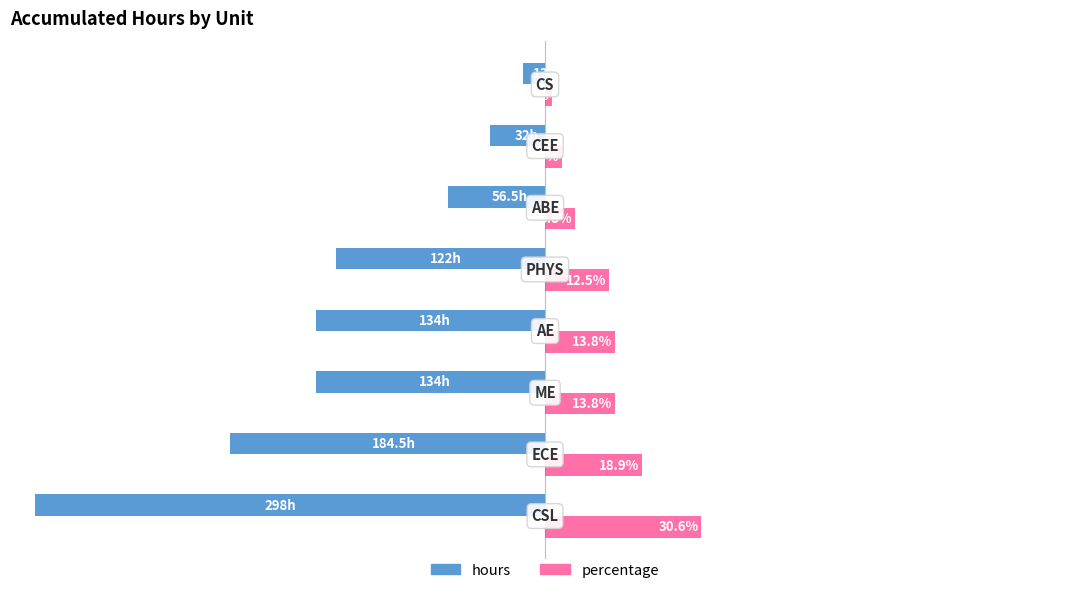

Which series has the largest range (max minus min)?

hours